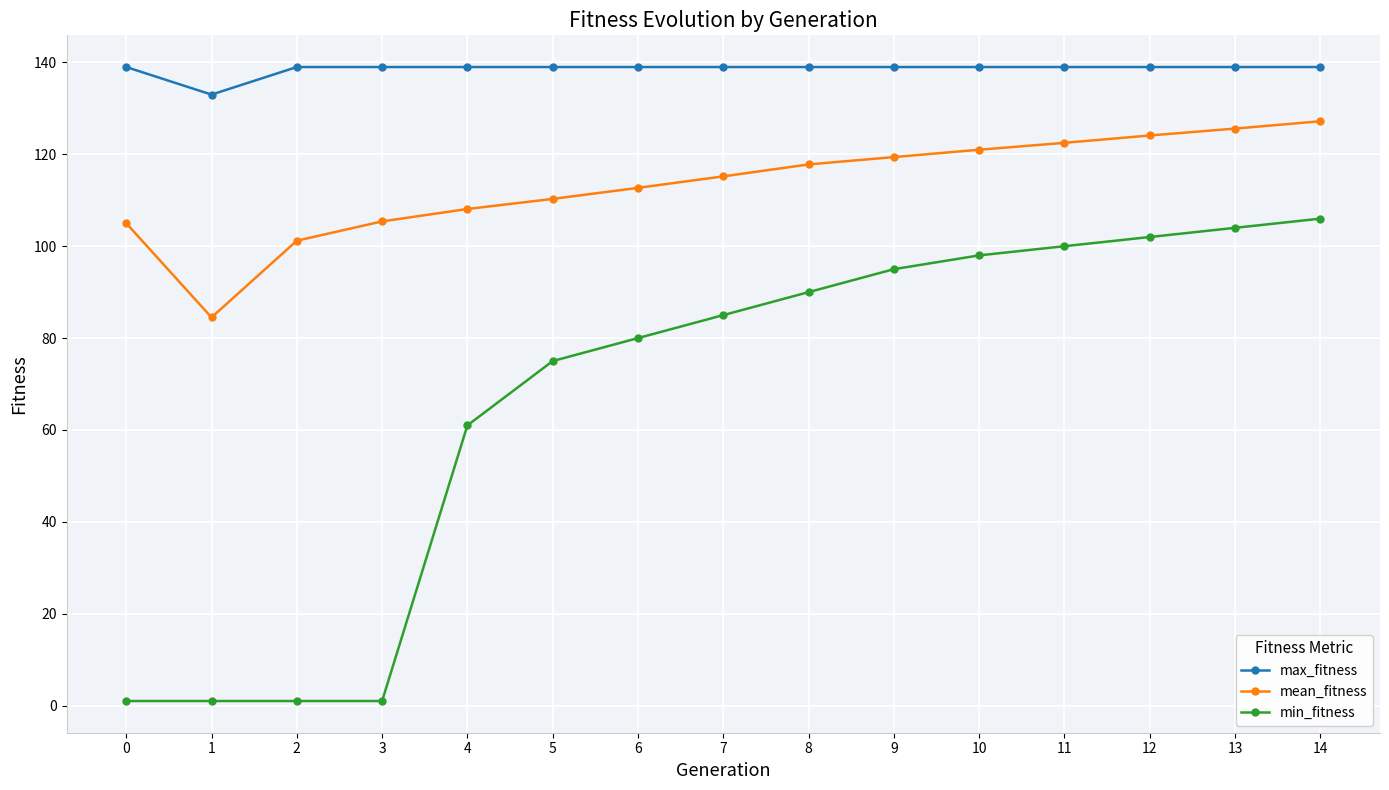

True or false: min_fitness has a value of 75.0 at 5.

True